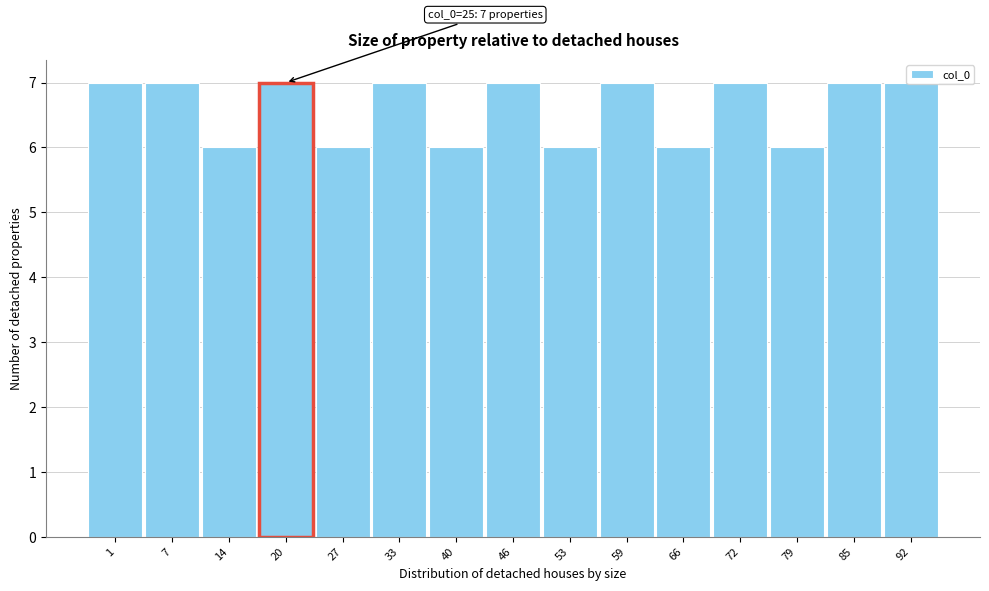

What value does the data have at 33?

7